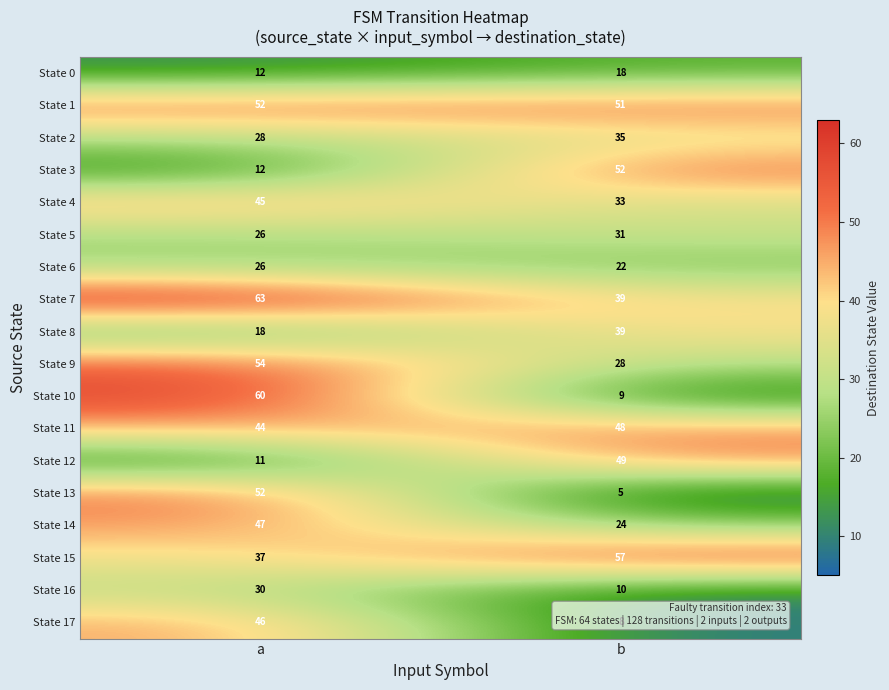

Which series has the largest total across all categories?

State 1